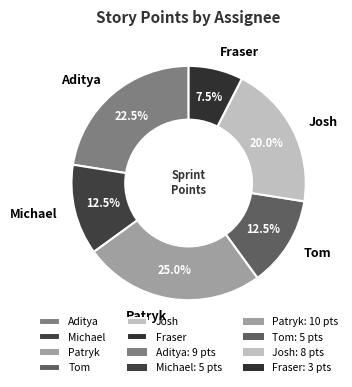

Does Patryk account for over 50% of the chart?

No